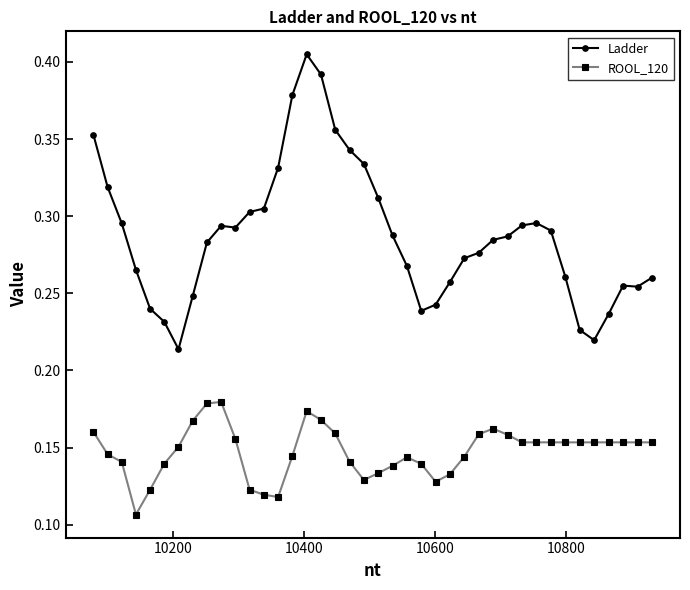

Which series has the largest range (max minus min)?

Ladder